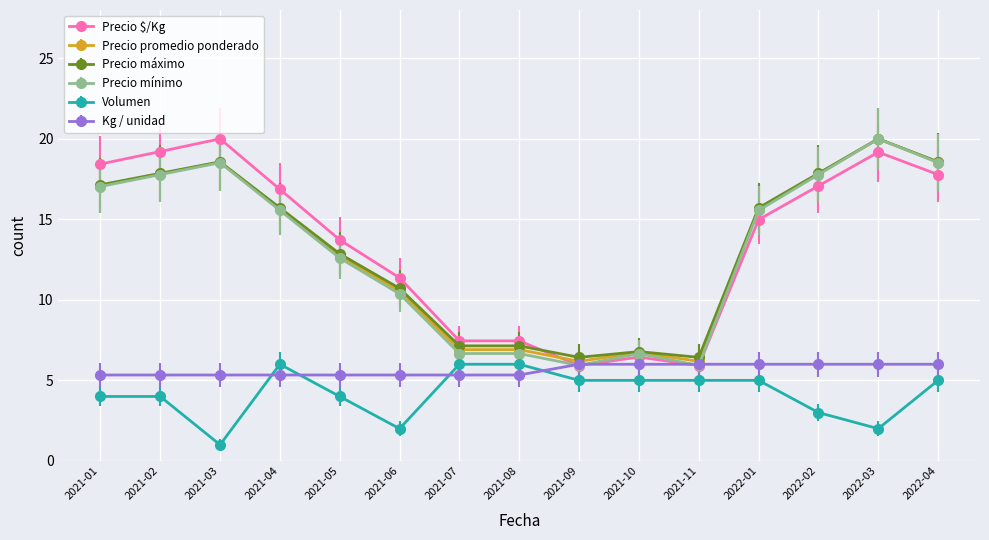

Which category has the lowest value in the Volumen series?

2021-03